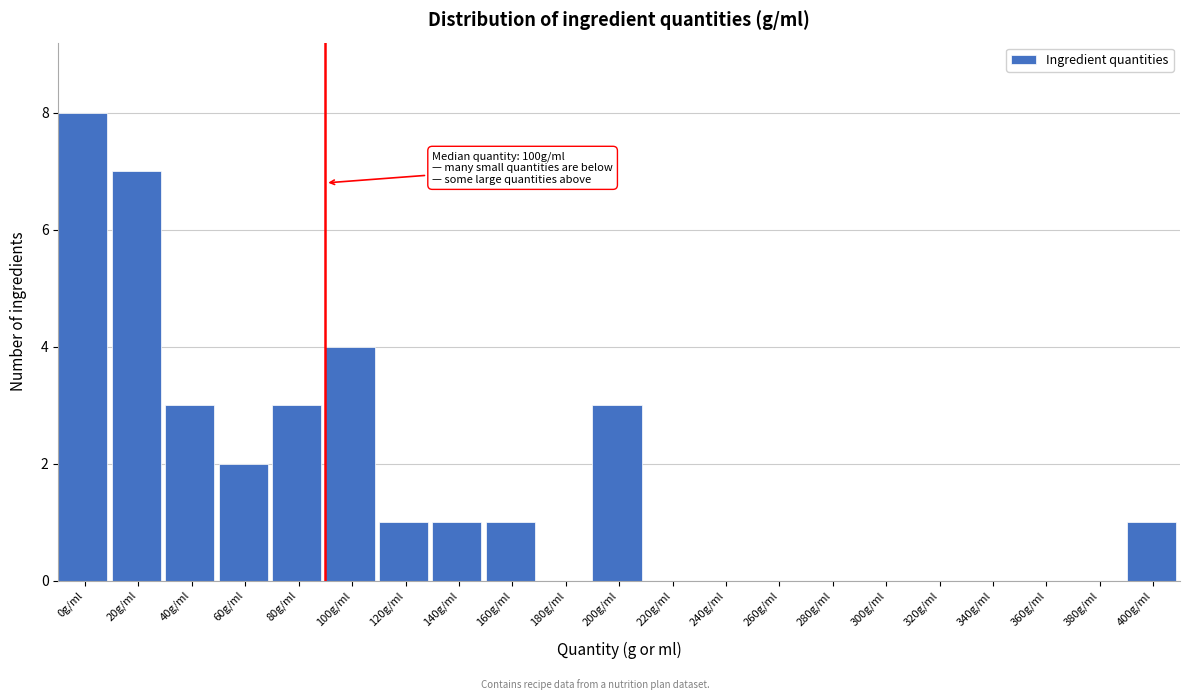

Reading right to left, transcribe all the data shown in this chart.

400g/ml=1	380g/ml=0	360g/ml=0	340g/ml=0	320g/ml=0	300g/ml=0	280g/ml=0	260g/ml=0	240g/ml=0	220g/ml=0	200g/ml=3	180g/ml=0	160g/ml=1	140g/ml=1	120g/ml=1	100g/ml=4	80g/ml=3	60g/ml=2	40g/ml=3	20g/ml=7	0g/ml=8